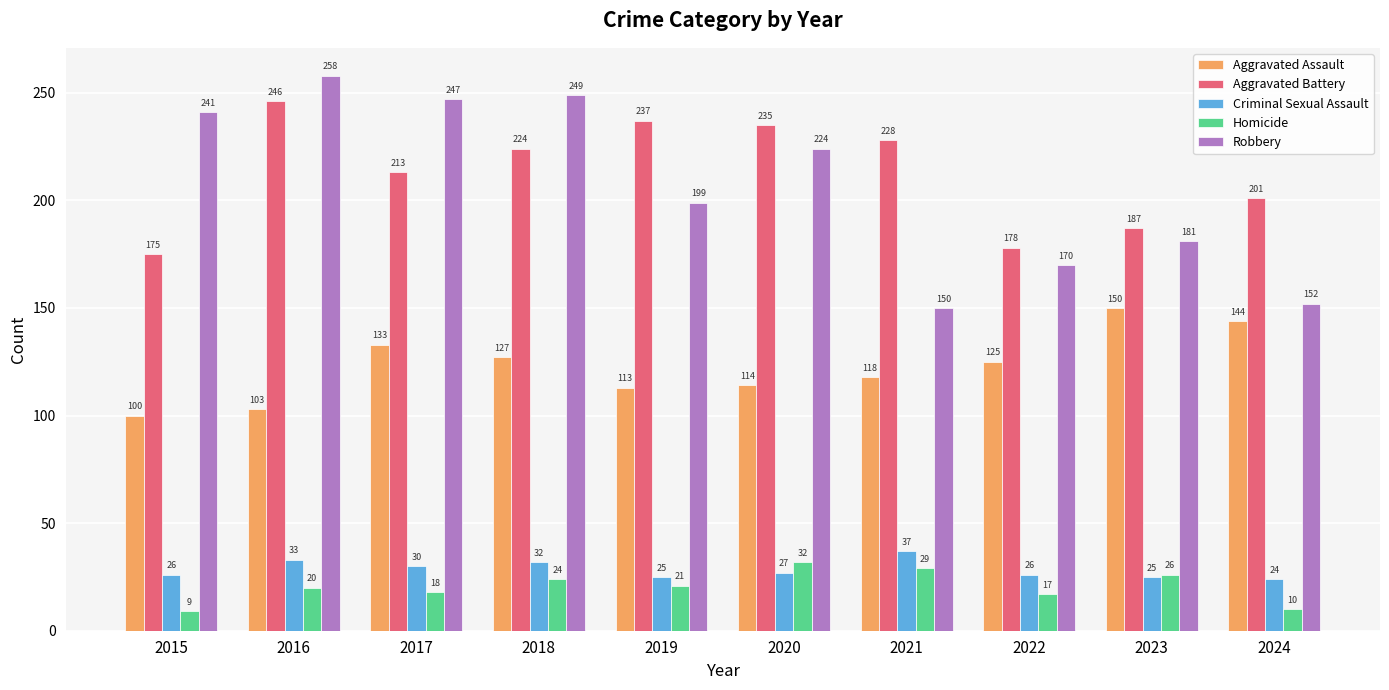

List the series in order of their peak value, lowest first.

Homicide, Criminal Sexual Assault, Aggravated Assault, Aggravated Battery, Robbery